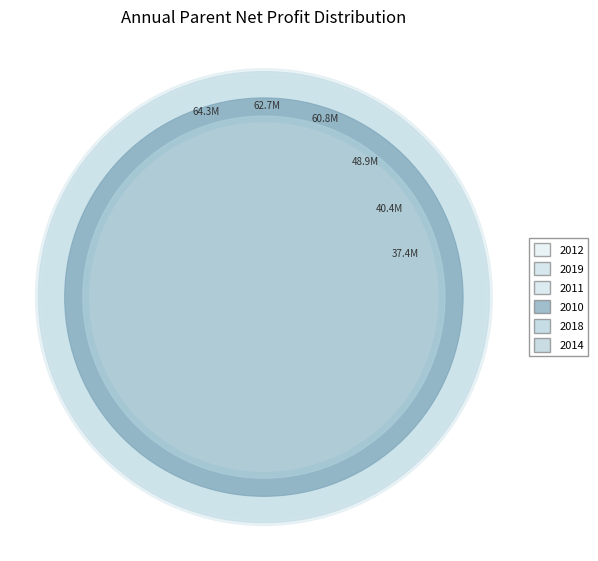

Does 2018-12-31 represent more than half of the total?

No